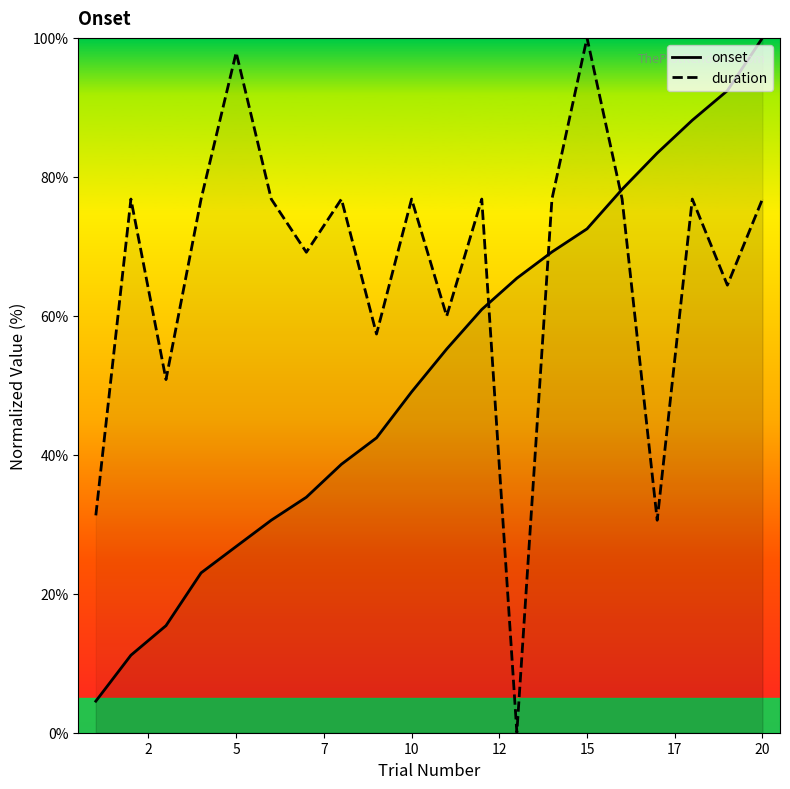

Which series has the largest total across all categories?

duration